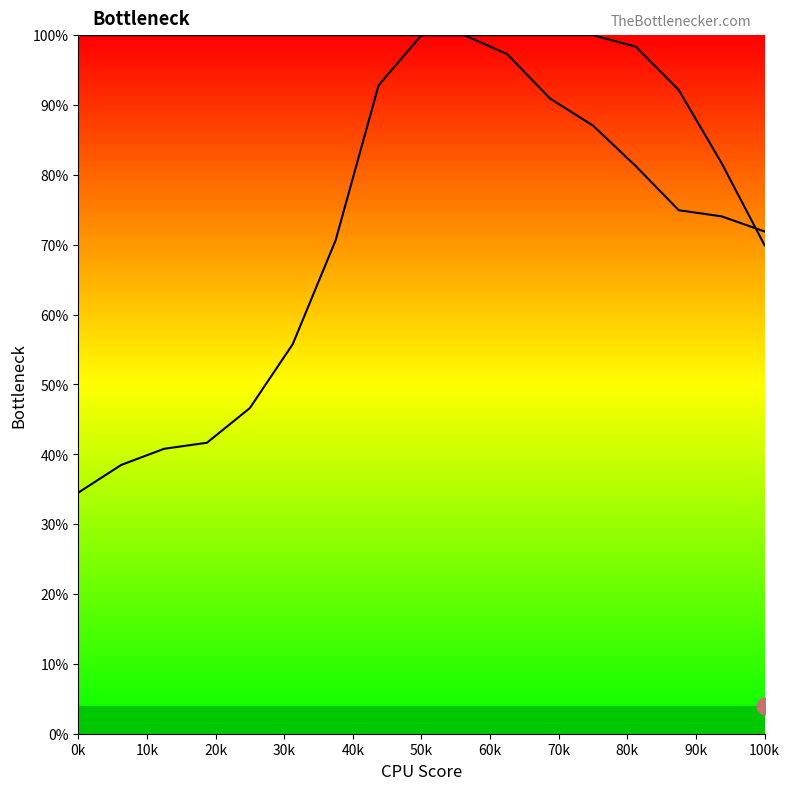

What is the difference between the second highest and second lowest values in the Y2 series?

61.5